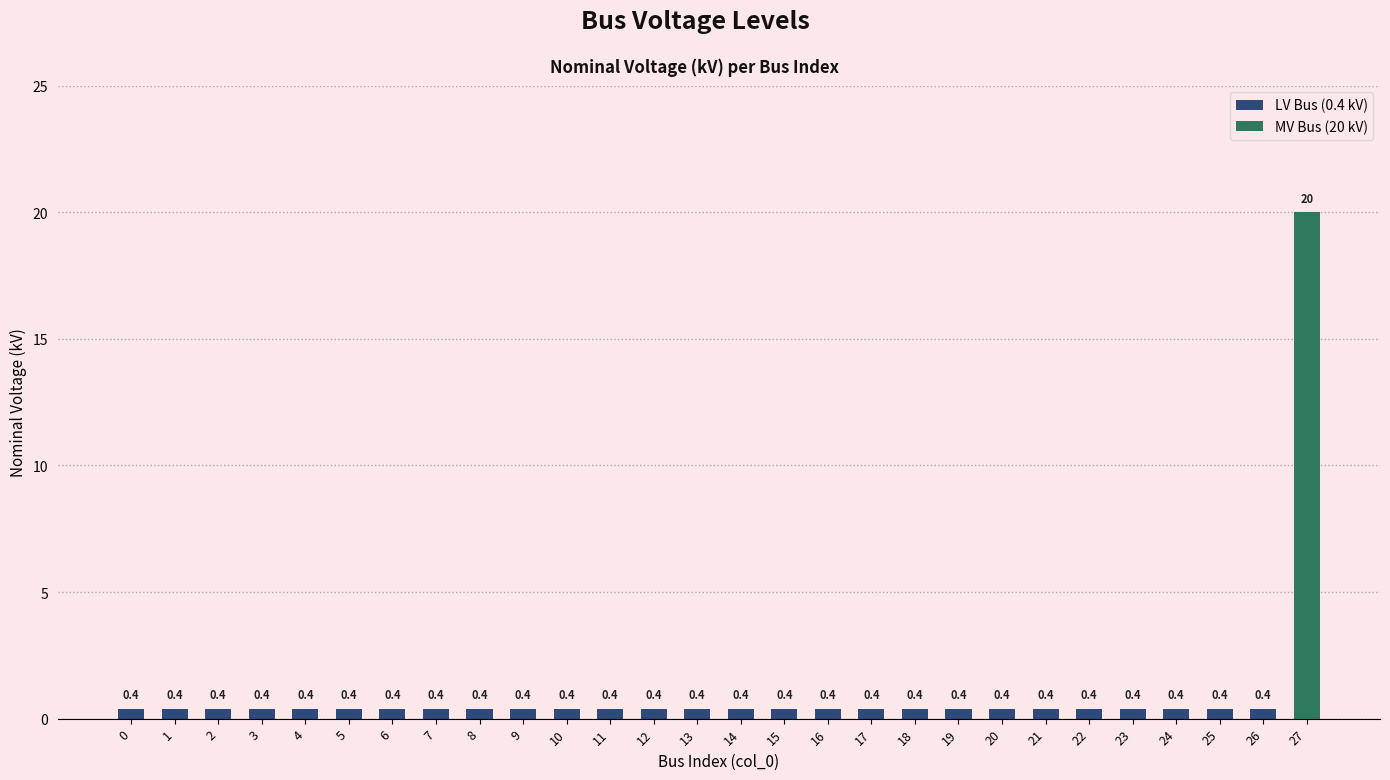

Does the chart contain any negative values?

No